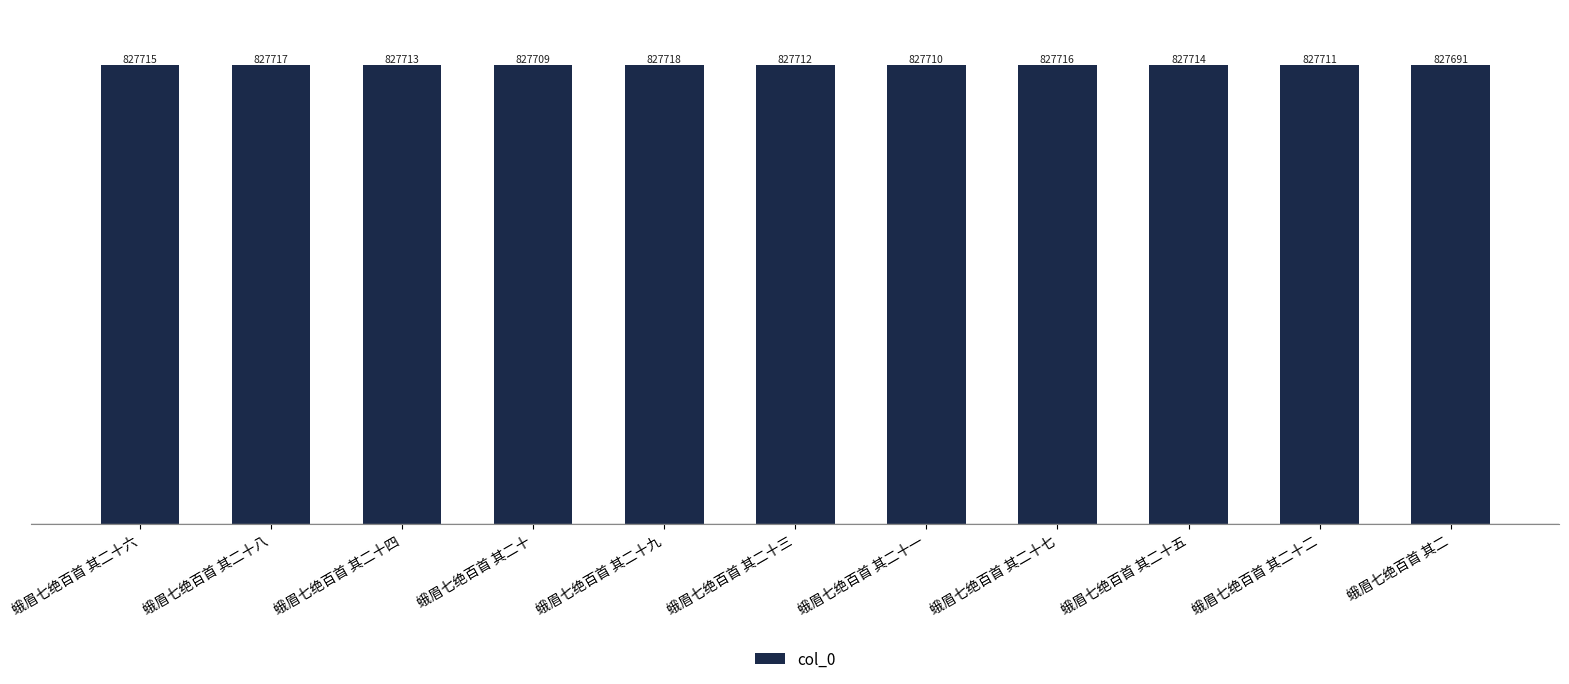

Reading left to right, extract all data points from this chart.

827715	827717	827713	827709	827718	827712	827710	827716	827714	827711	827691